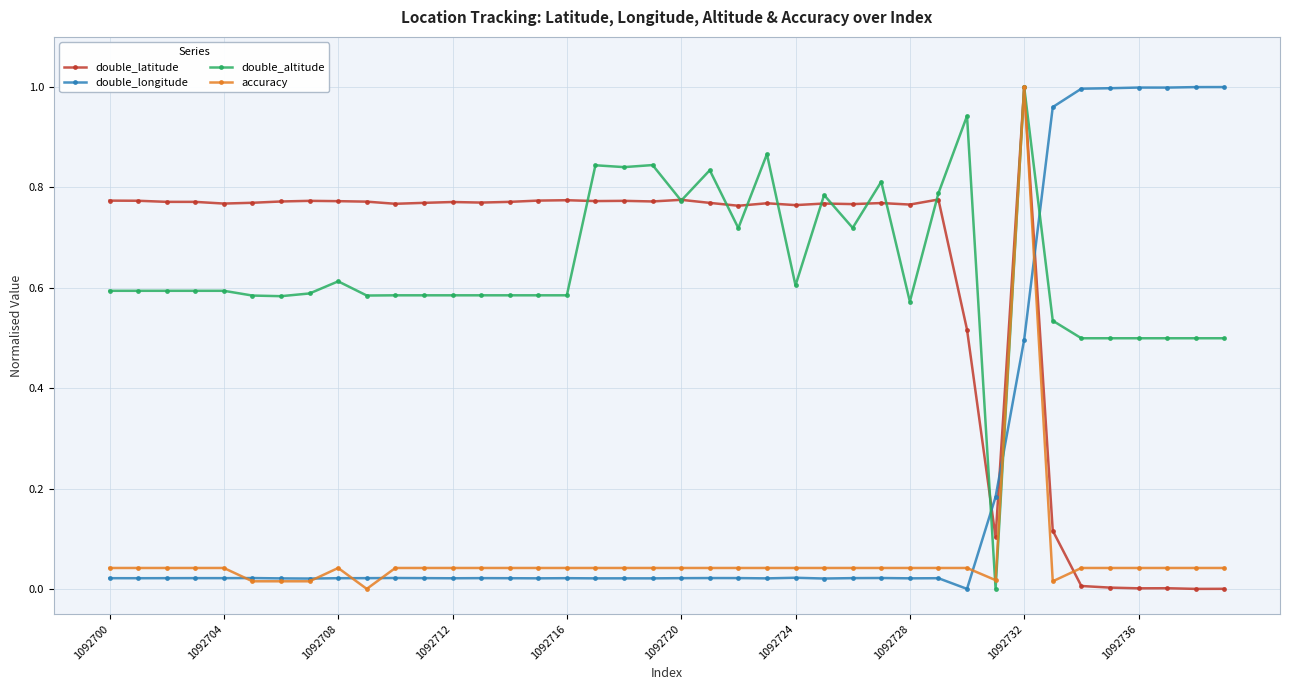

What are all the series names shown in the legend?

double_latitude, double_longitude, double_altitude, accuracy